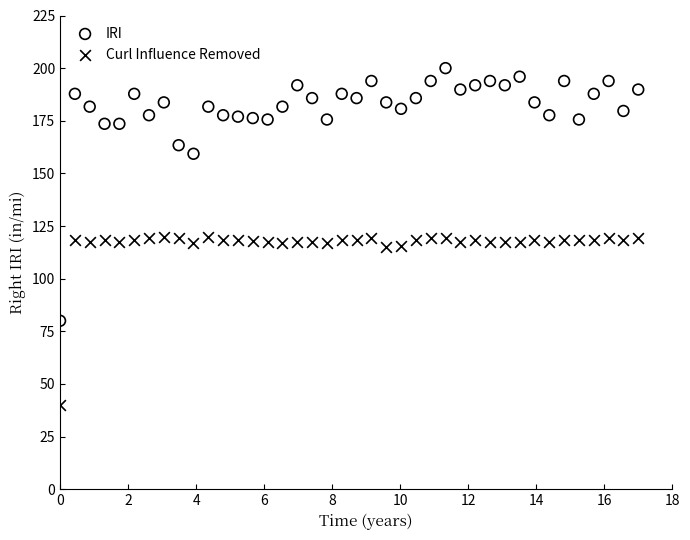

Which series has the largest Y range (max minus min)?

IRI